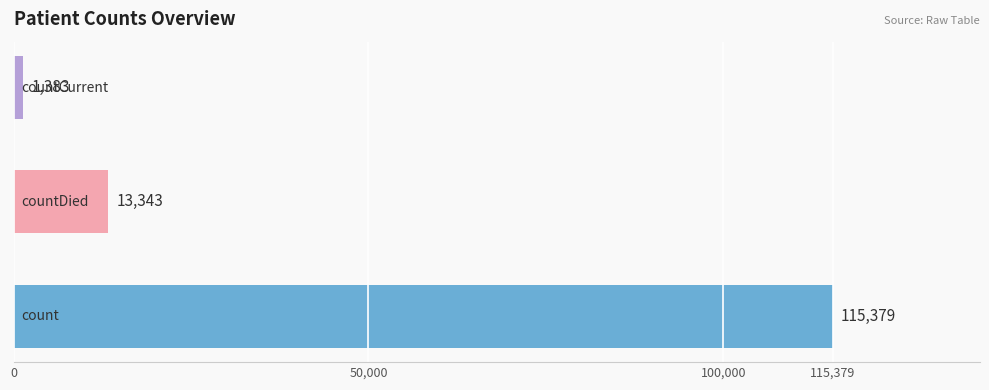

What is the greatest value displayed?

115379